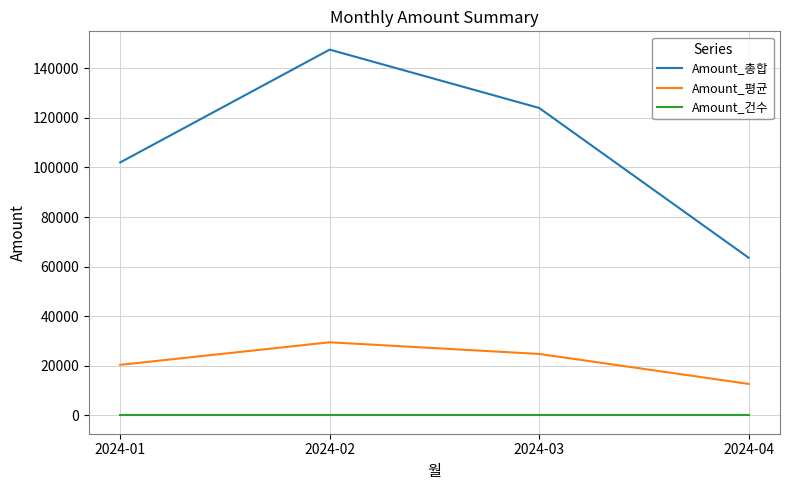

Is this an area chart (filled region under the line)?

No